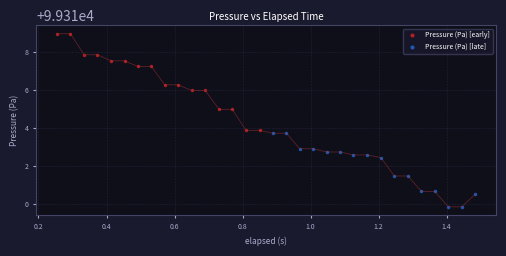

Which series contains the lowest Y value?

Pressure (Pa) [late]